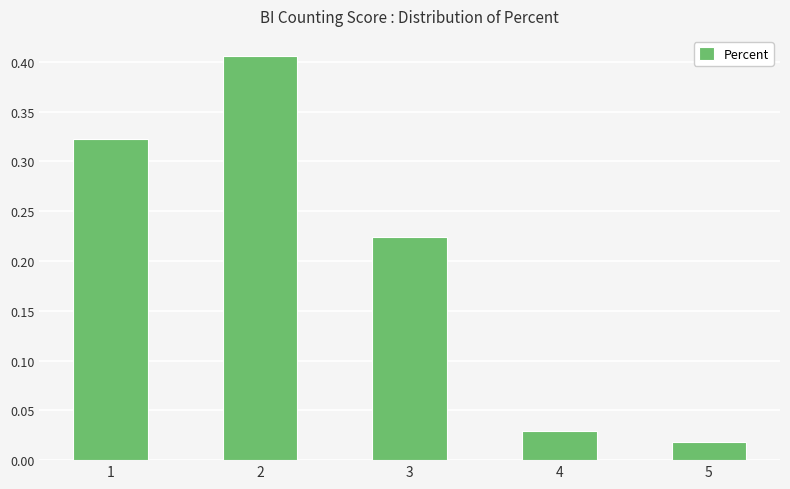

At which label is the value closest to 0?

5